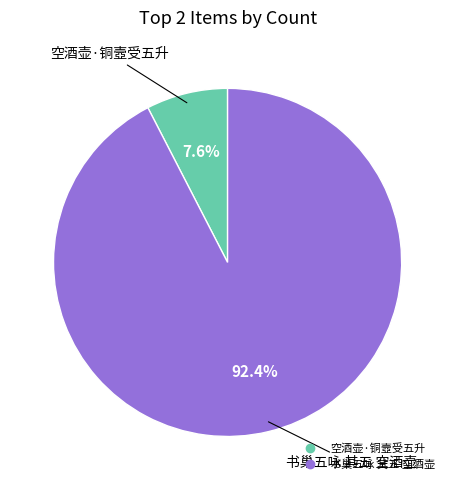

What is the ratio of the value at 书巢五咏 其五 空酒壶 to the value at 空酒壶·铜壼受五升?

12.2